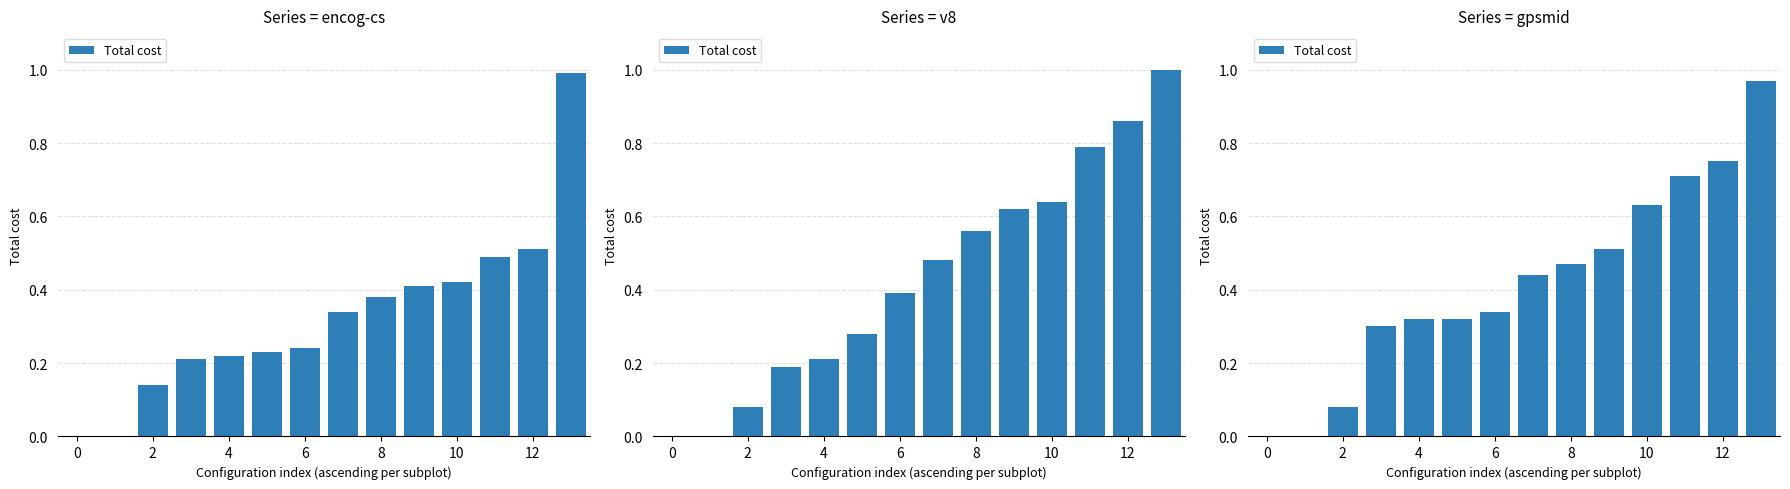

True or false: the data shows 0.3 at 4.

True